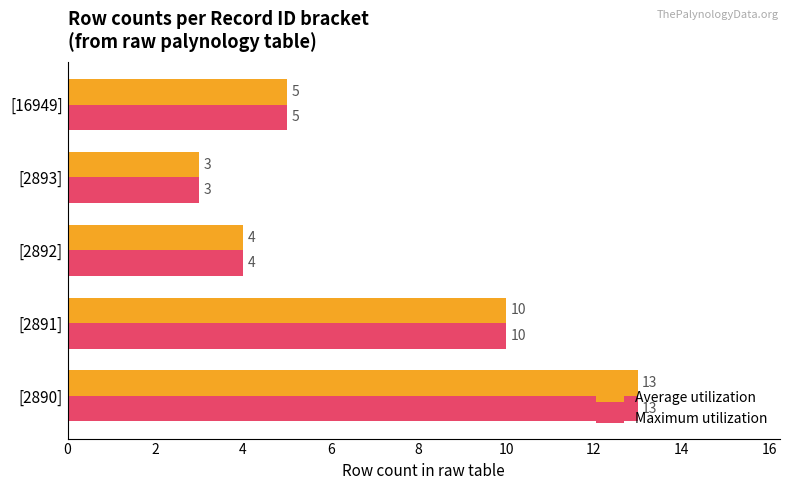

The Average utilization series shows 15 at [2891]. True or false?

False